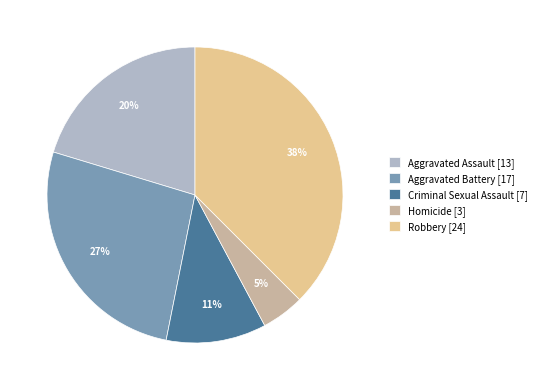

Which has a higher value, Criminal Sexual Assault [7] or Aggravated Assault [13]?

Aggravated Assault [13]